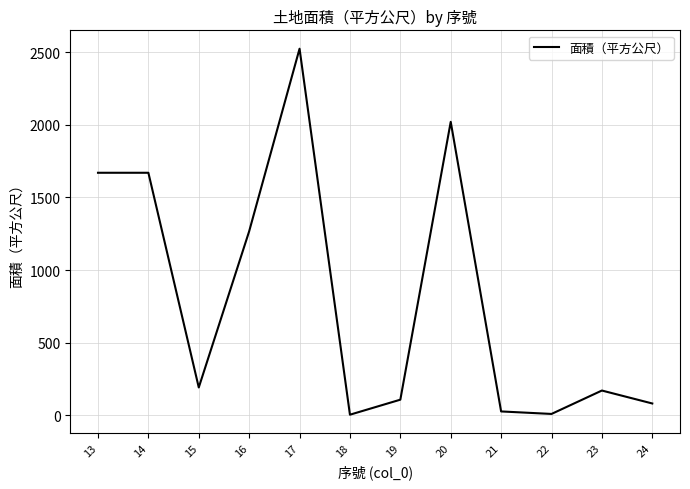

What is the maximum value shown in the chart?

2524.8